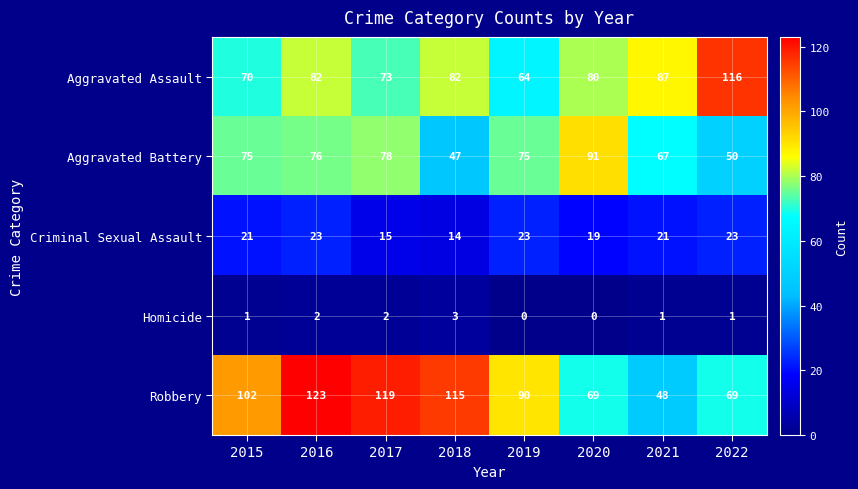

At which label does Robbery reach its peak?

2016